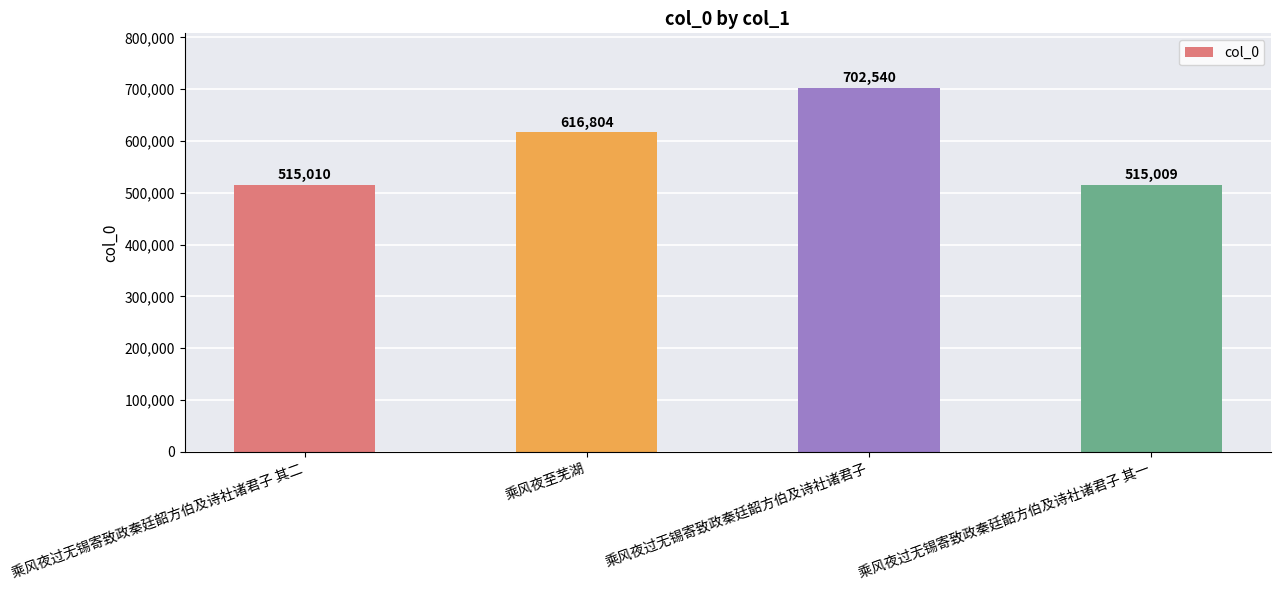

List the labels in order of value, smallest first.

乘风夜过无锡寄致政秦廷韶方伯及诗社诸君子 其一, 乘风夜过无锡寄致政秦廷韶方伯及诗社诸君子 其二, 乘风夜至芜湖, 乘风夜过无锡寄致政秦廷韶方伯及诗社诸君子